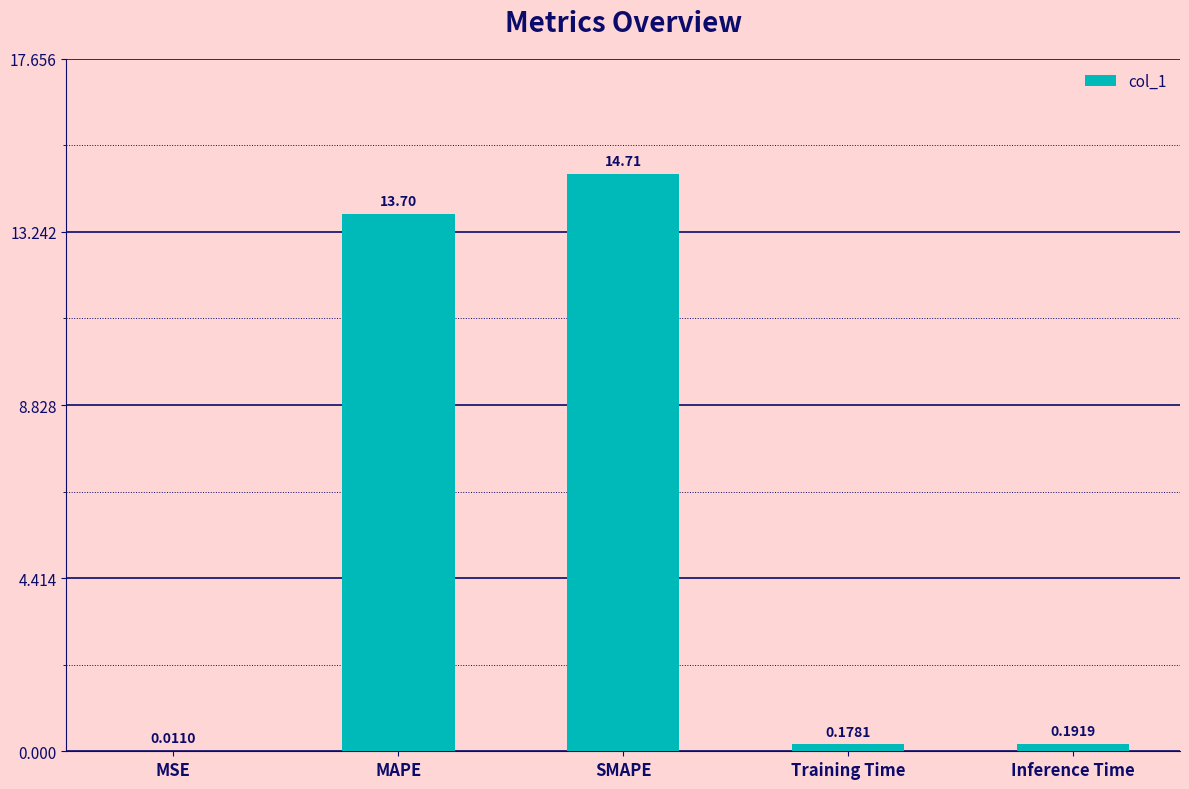

What is the sum of the values at MAPE and SMAPE?

28.4